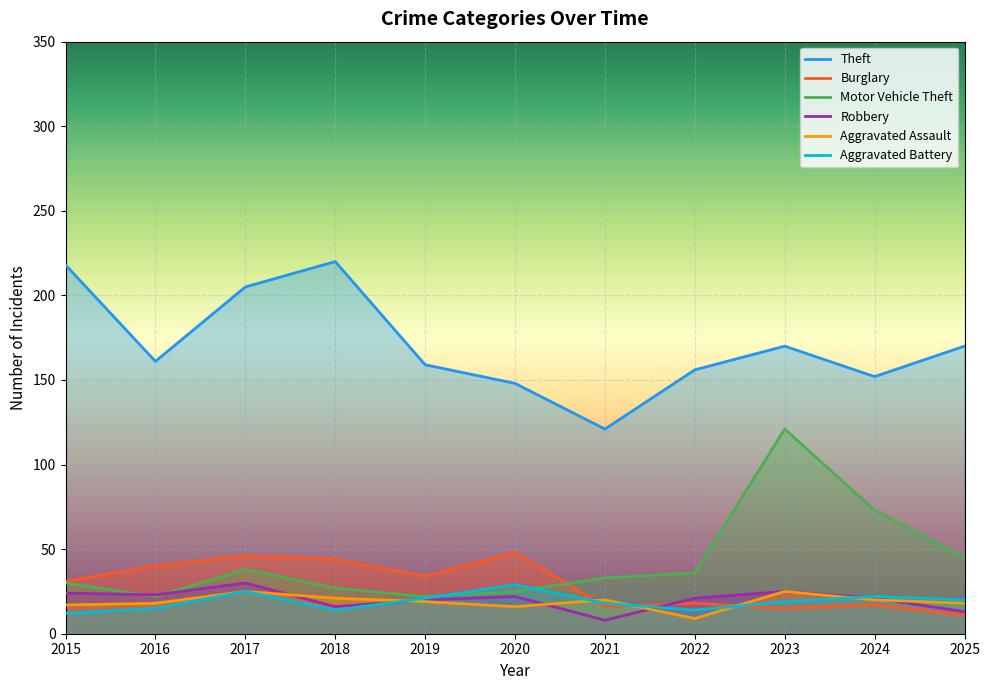

How many categories are shown in the chart?

11